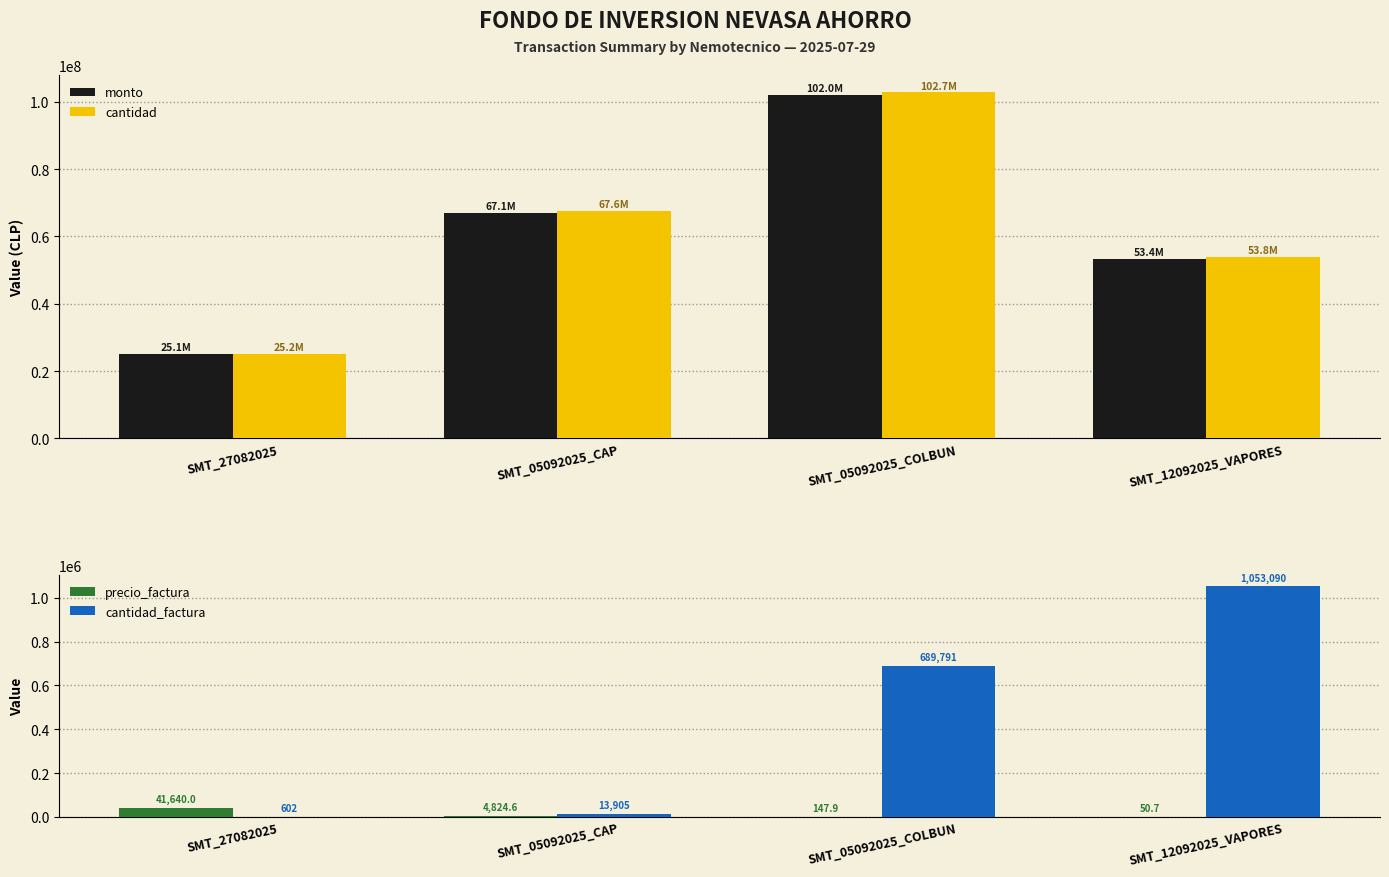

What is the sum of the monto values at SMT_05092025_COLBUN and SMT_05092025_CAP?

169106152